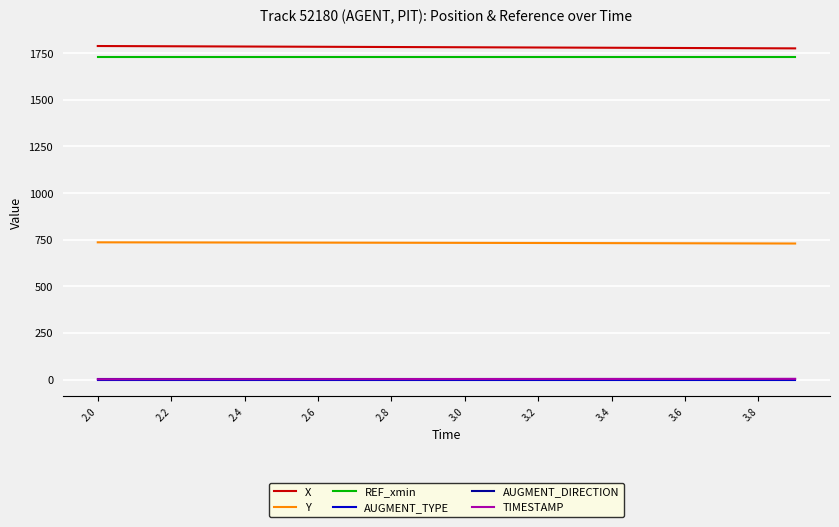

What is the greatest value displayed?

1787.5